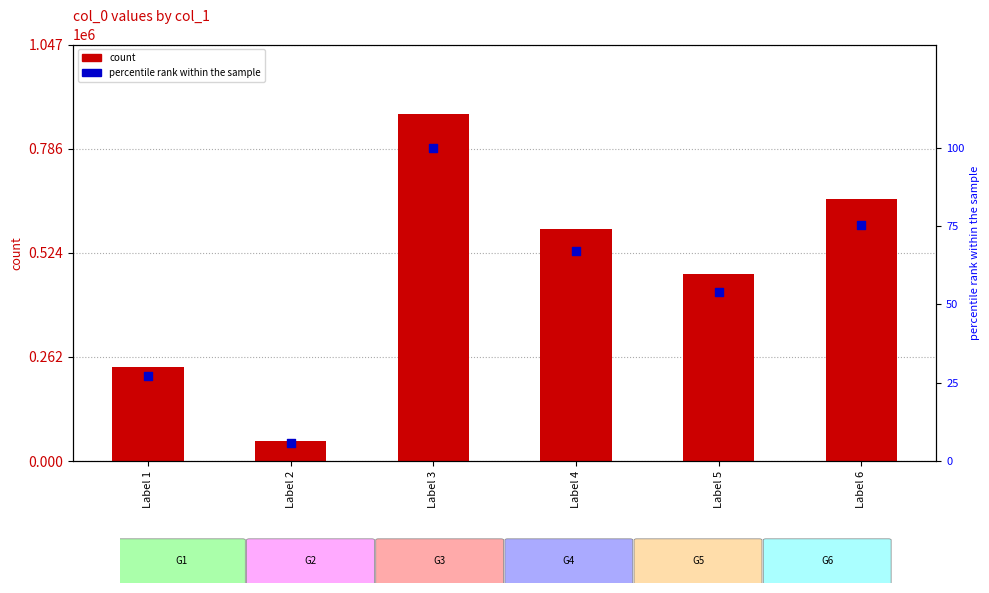

Which series reaches the maximum Y coordinate?

col_0